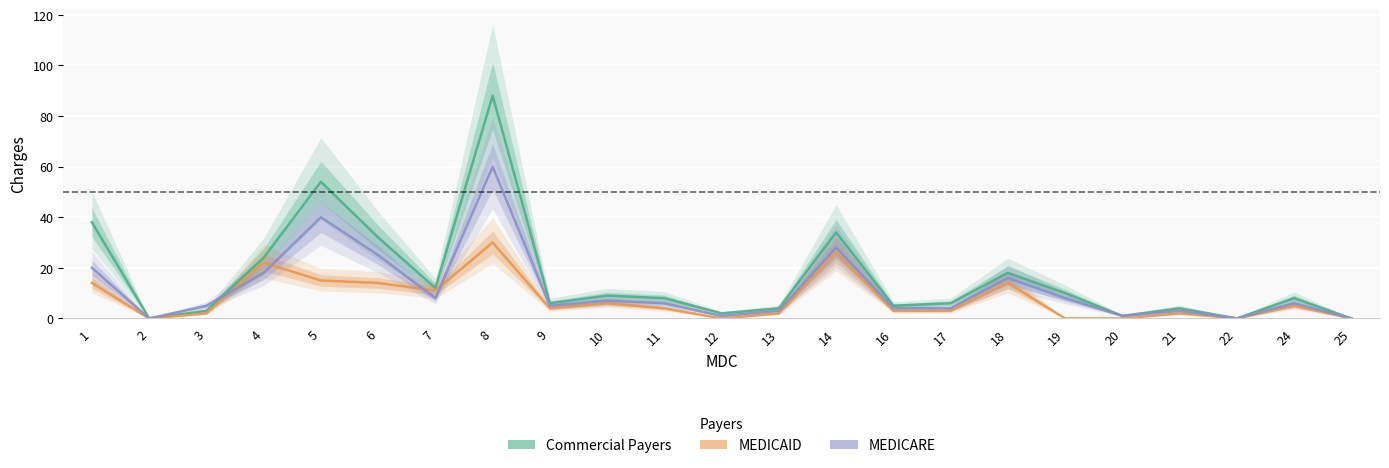

Reading left to right, list all the values displayed in this chart.

Commercial Payers: 1=38	2=0	3=3	4=24	5=54	6=32	7=12	8=88	9=6	10=9	11=8	12=2	13=4	14=34	16=5	17=6	18=18	19=10	20=1	21=4	22=0	24=8	25=0
MEDICAID: 1=14	2=0	3=2	4=22	5=15	6=14	7=11	8=30	9=4	10=6	11=4	12=0	13=2	14=26	16=3	17=3	18=14	19=0	20=0	21=2	22=0	24=5	25=0
MEDICARE: 1=20	2=0	3=5	4=18	5=40	6=25	7=8	8=60	9=5	10=7	11=6	12=1	13=3	14=28	16=4	17=4	18=16	19=8	20=1	21=3	22=0	24=6	25=0